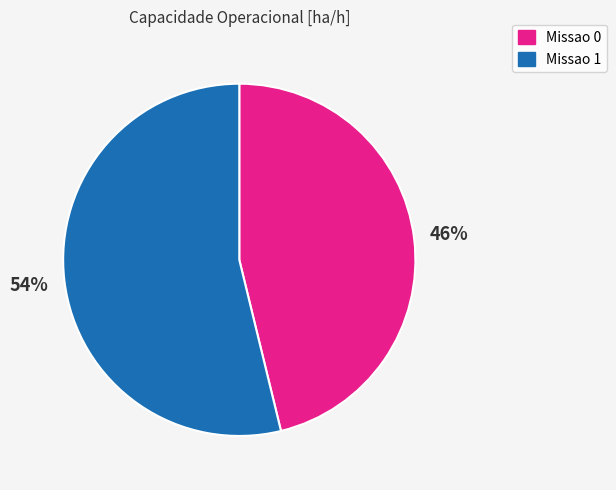

To the nearest percent, what is the average slice percentage?

50%